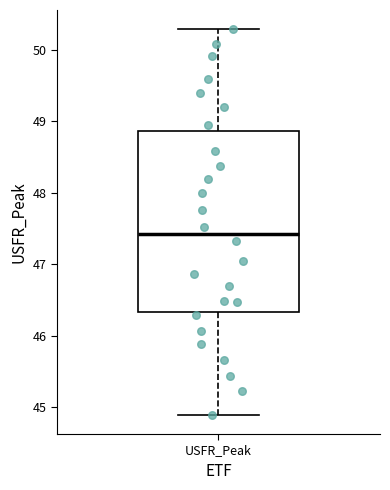

Transcribe this box plot: give where the median line is, the range the box spans, and where the two whiskers end, as read against the y-axis. The values are not printed on the chart, so give them approximately, as read against the axis.

median 47.4, box 46.3 to 48.9, whiskers 44.9 to 50.3